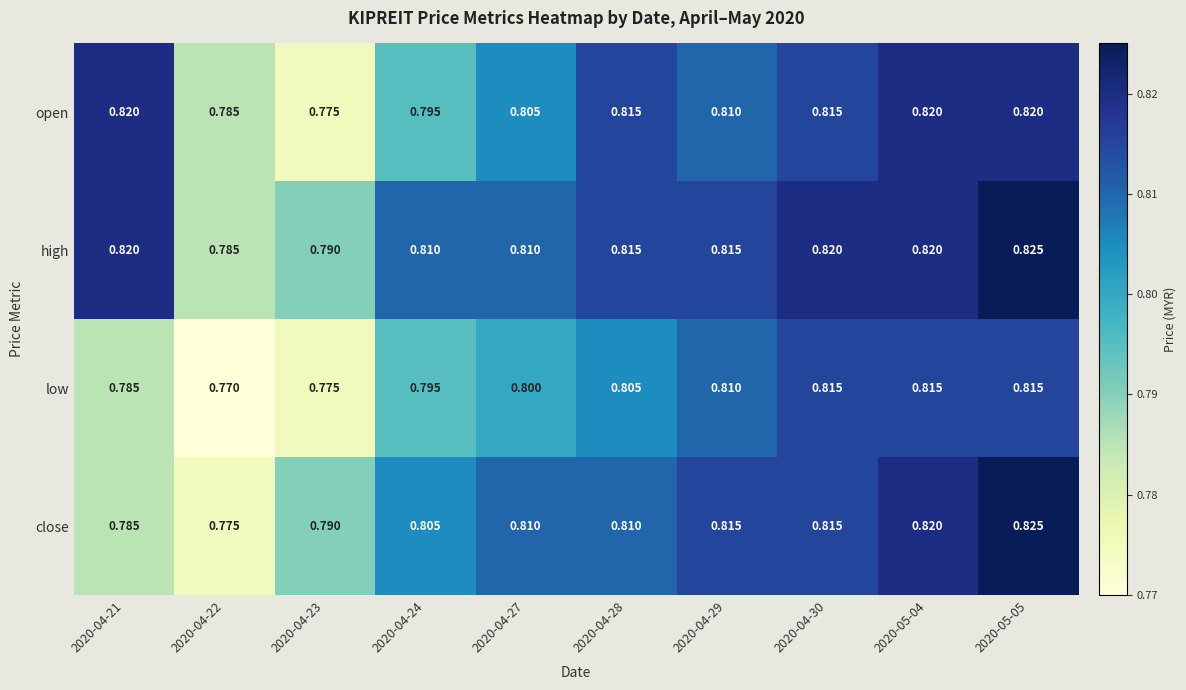

At which category is the sum across all series the highest?

2020-05-05